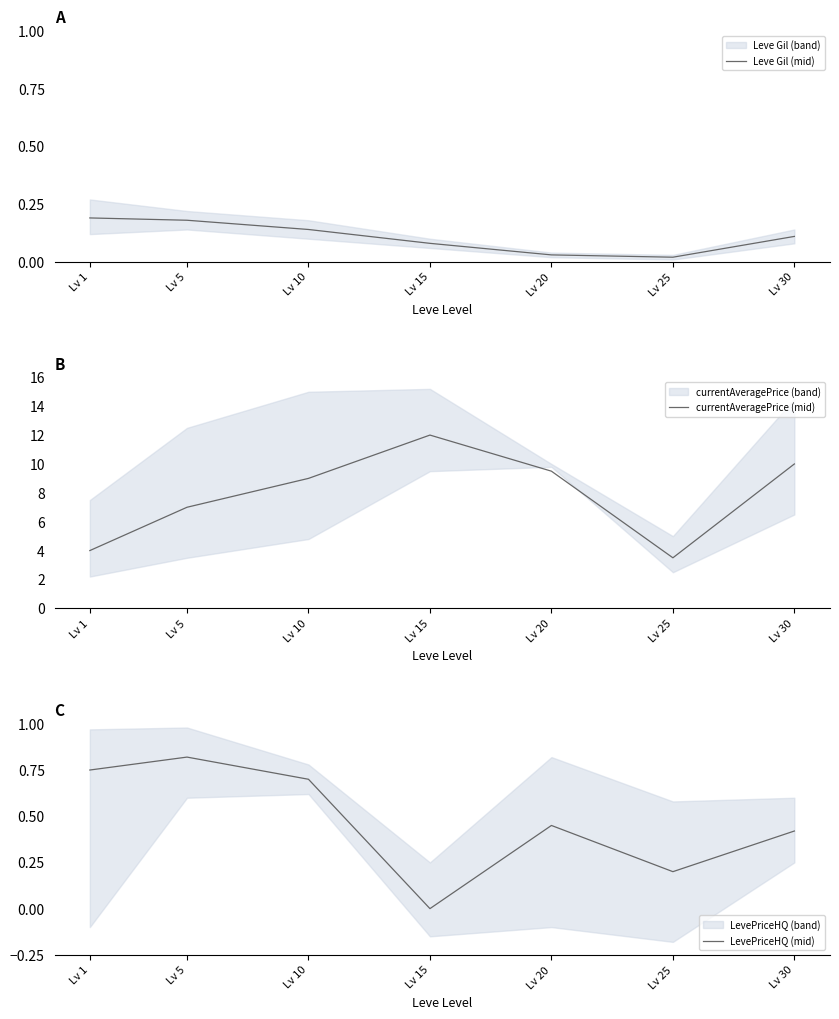

At which category does the chart reach its minimum across all series?

Lv 15